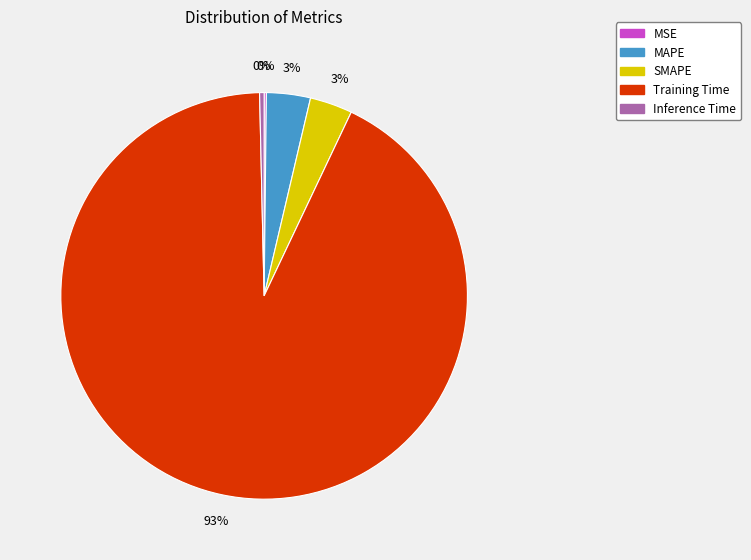

True or false: Training Time accounts for 98% of the total.

False